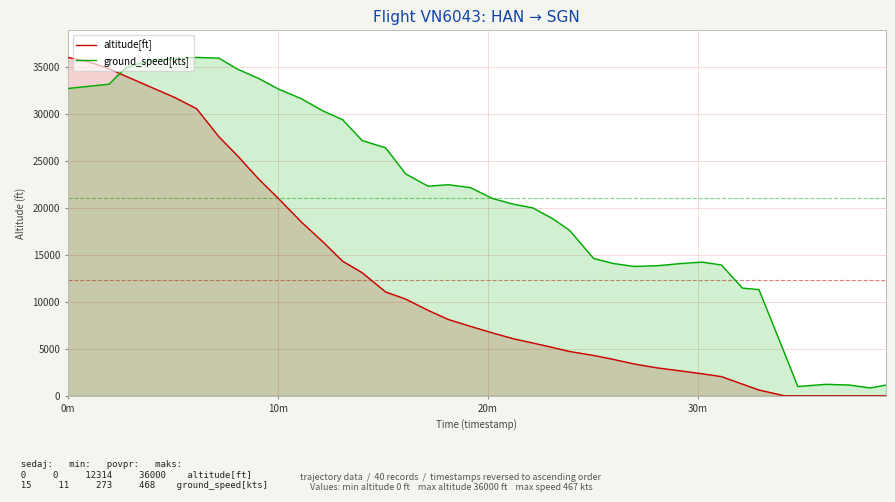

What is the difference between the maximum and minimum values in the altitude[ft] series?

36000.0